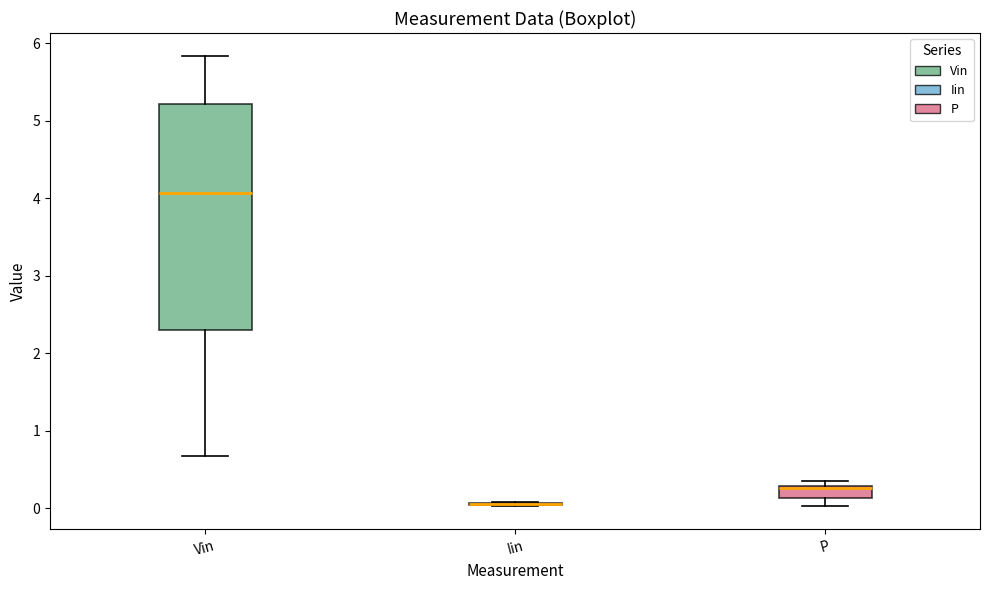

Which box is the tallest, from its lower edge to its upper edge?

Vin